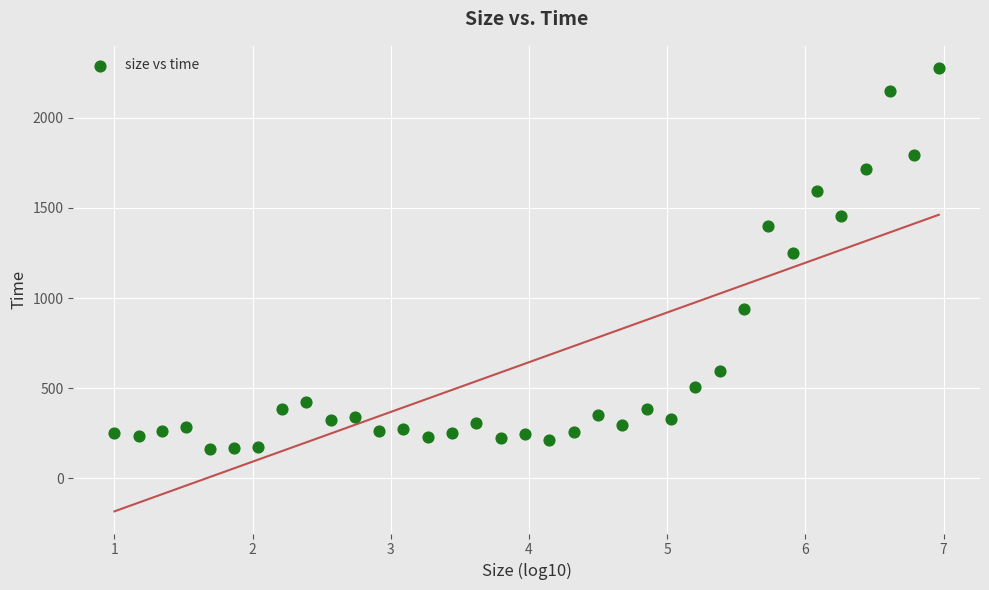

What Y value in the scatter plot is closest to 1218?

1248